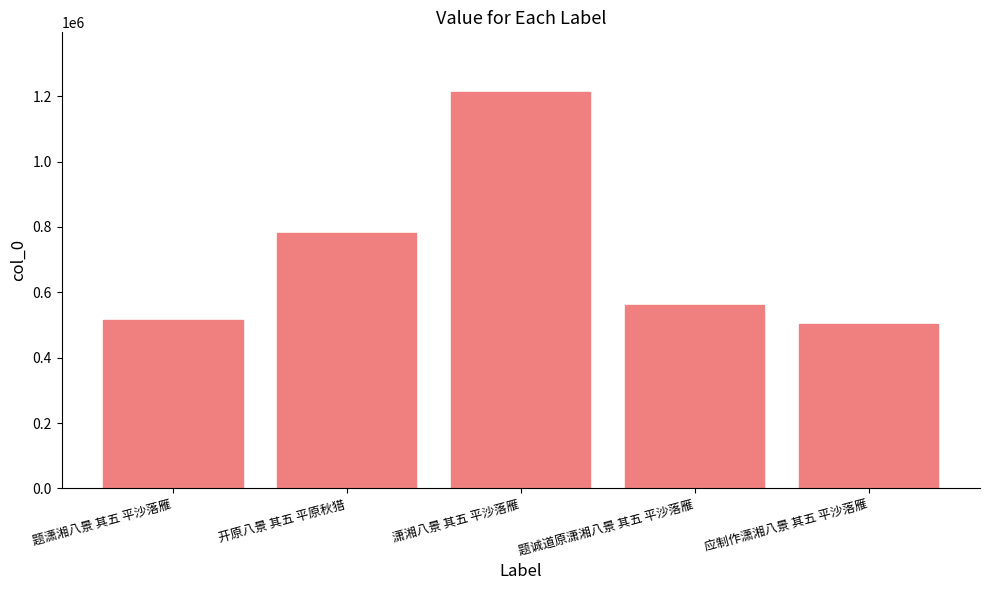

Reading right to left, extract all data points from this chart.

应制作潇湘八景 其五 平沙落雁=502150	题诚道原潇湘八景 其五 平沙落雁=561932	潇湘八景 其五 平沙落雁=1213578	开原八景 其五 平原秋猎=782027	题潇湘八景 其五 平沙落雁=516559